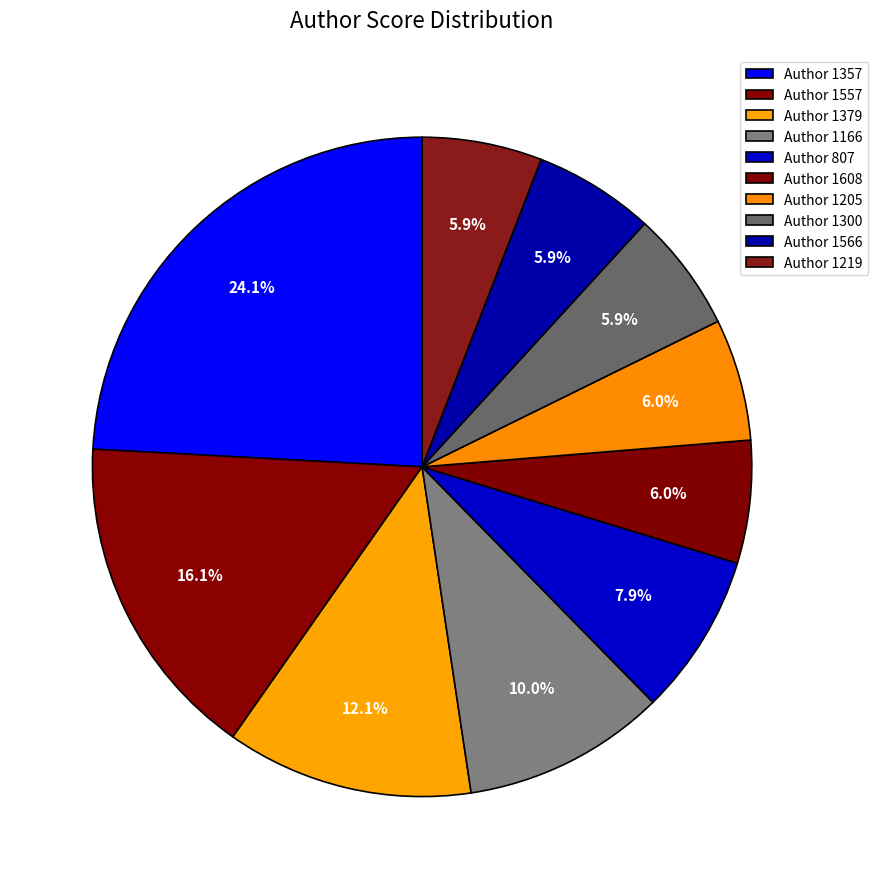

To the nearest percent, what is the average slice percentage?

10%